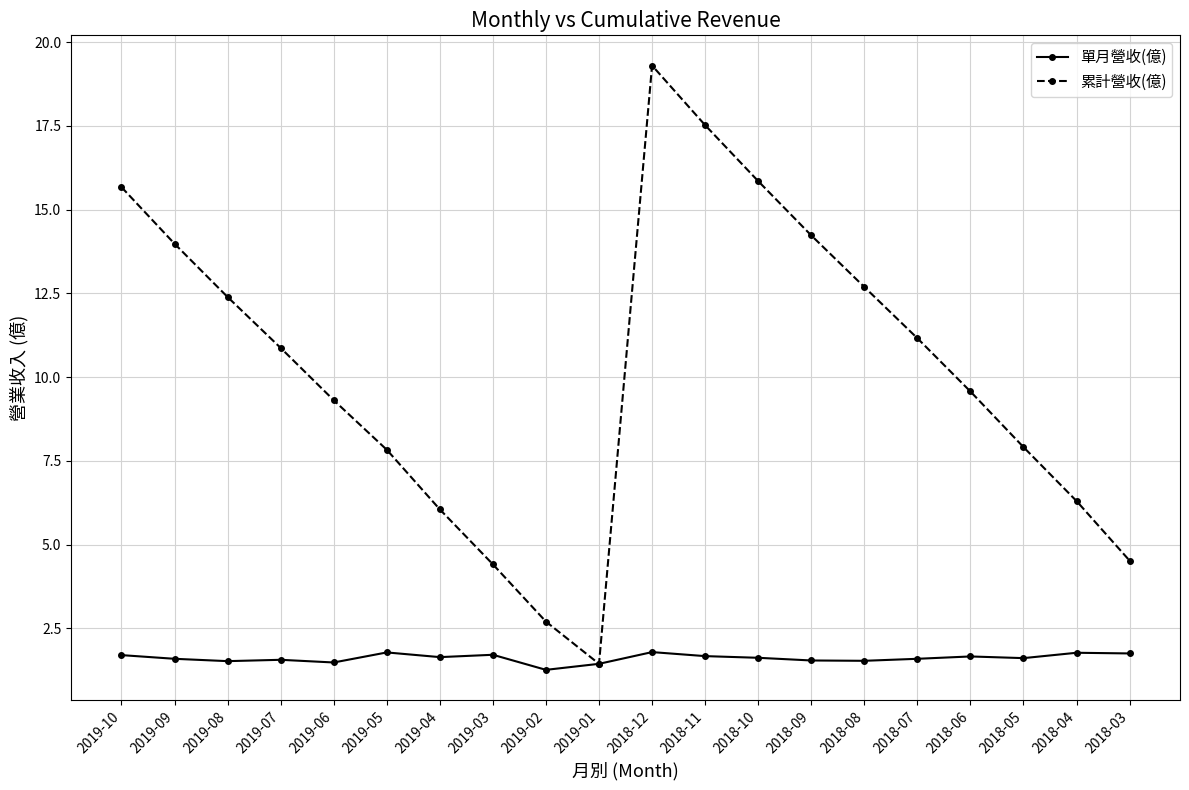

True or false: 單月營收(億) has a value of 0.4 at 2018-11.

False